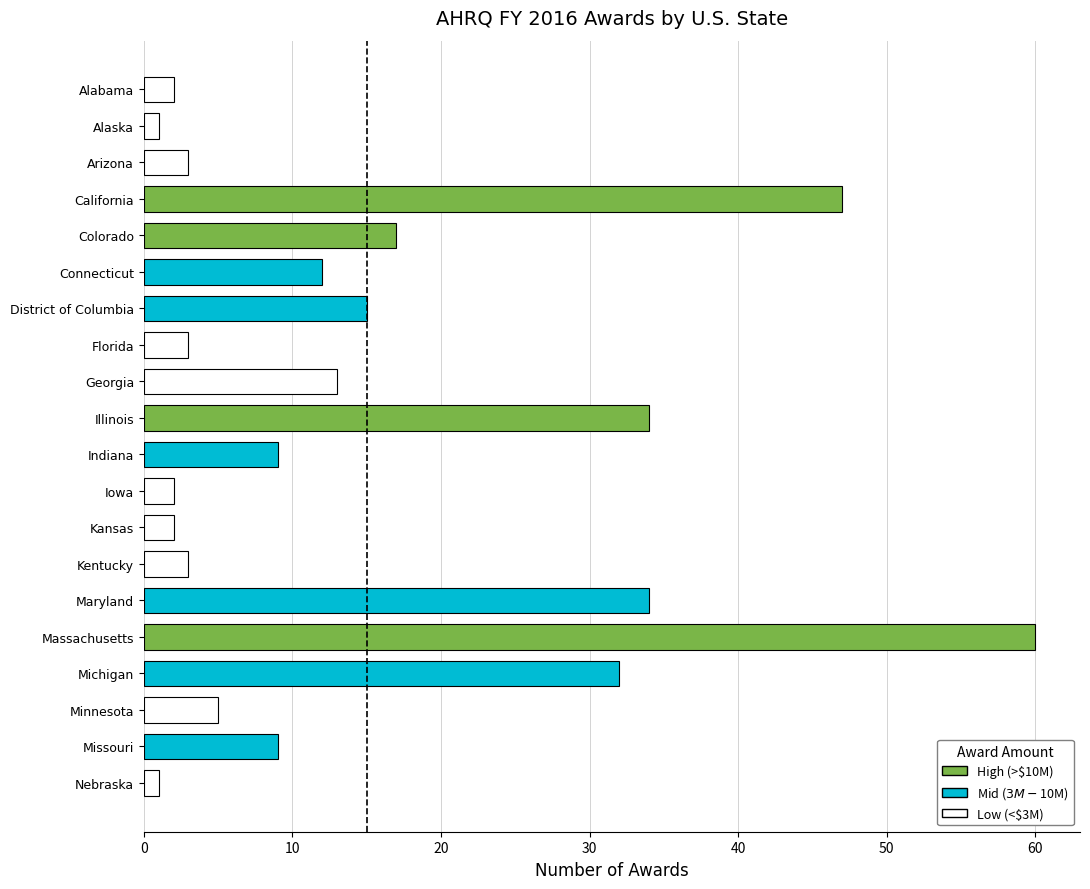

How many series are shown in this chart?

1